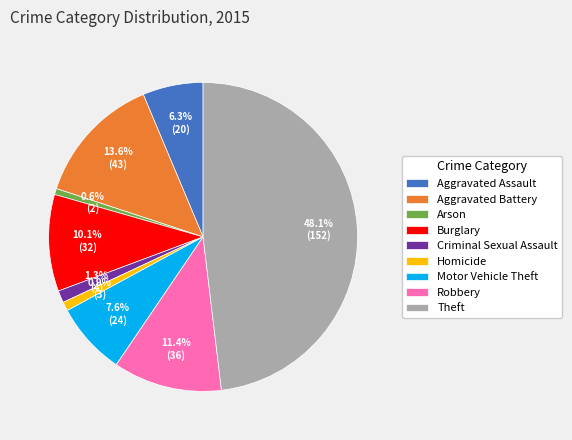

To the nearest percent, what is the difference between the Aggravated Assault and Arson slice percentages?

6%